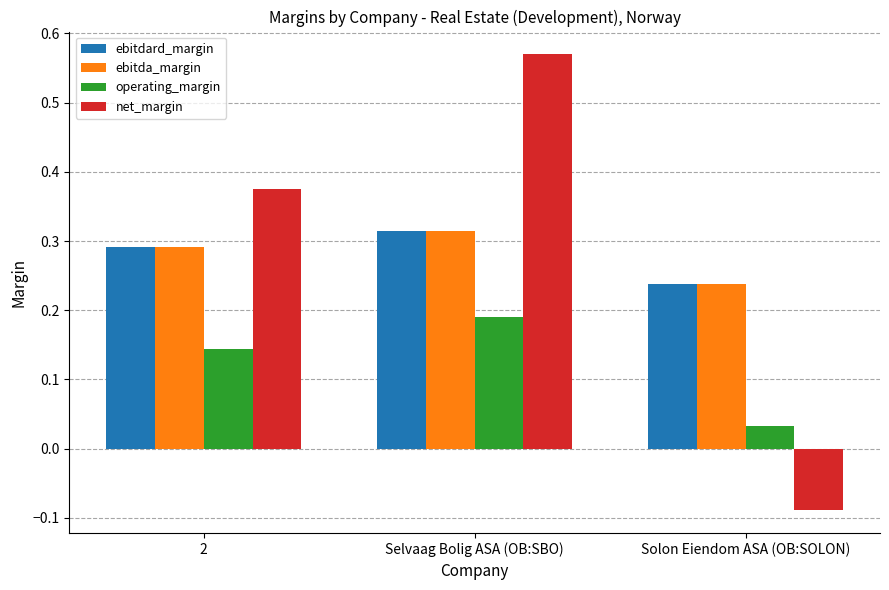

Which series changed the most between 2 and Solon Eiendom ASA (OB:SOLON)?

net_margin